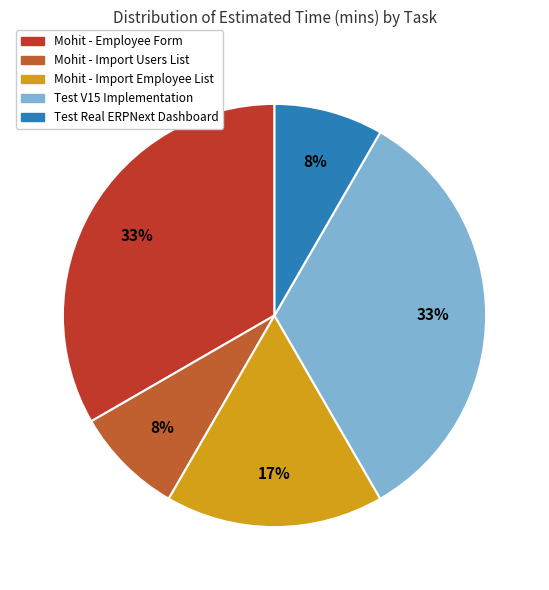

Count the number of slices in the pie.

5